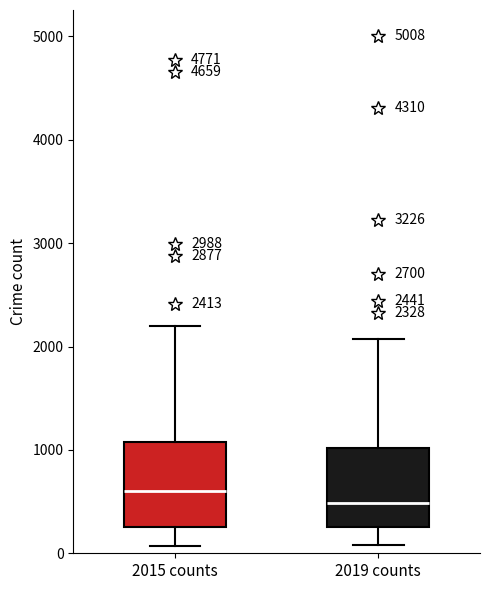

Which box has the lowest median line?

2019 counts